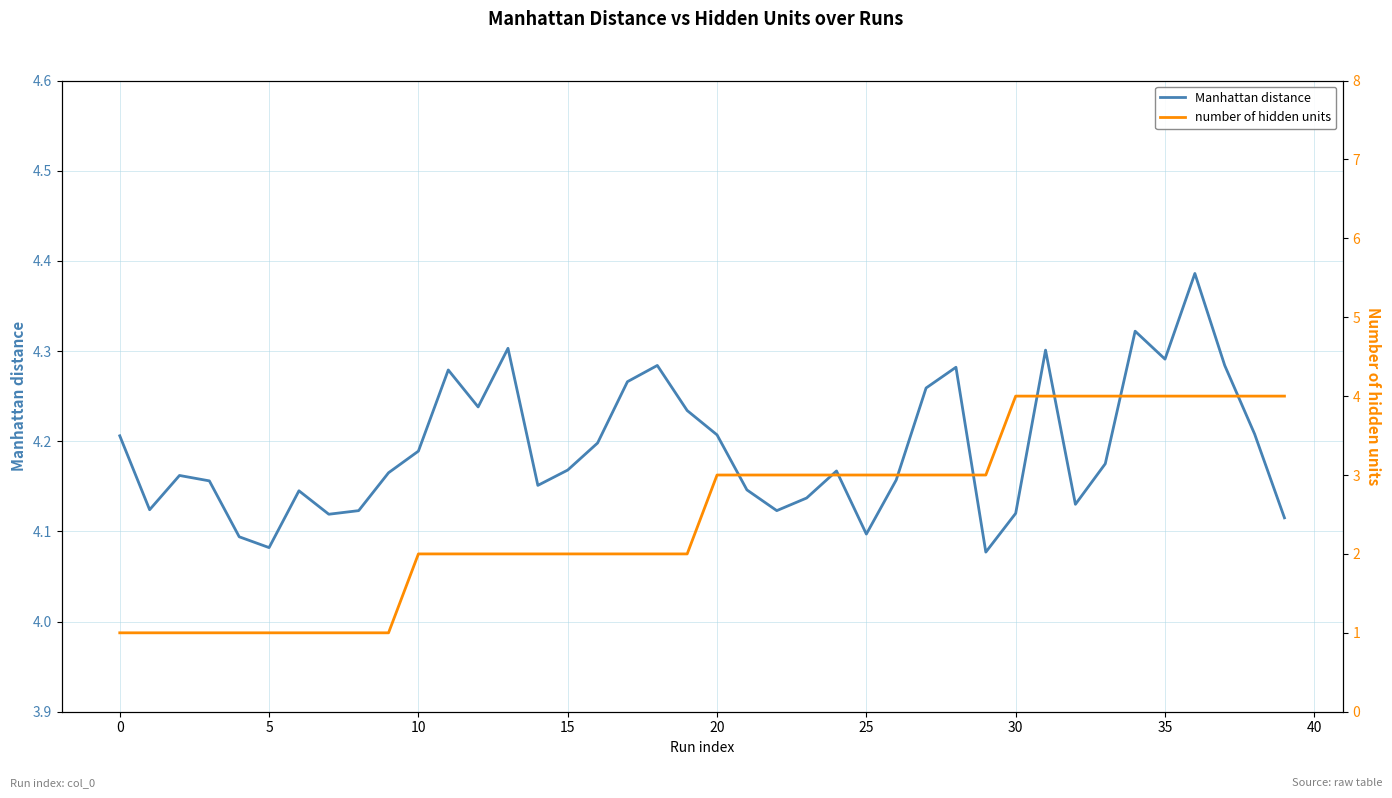

What is the total value across all series at 17?

6.3